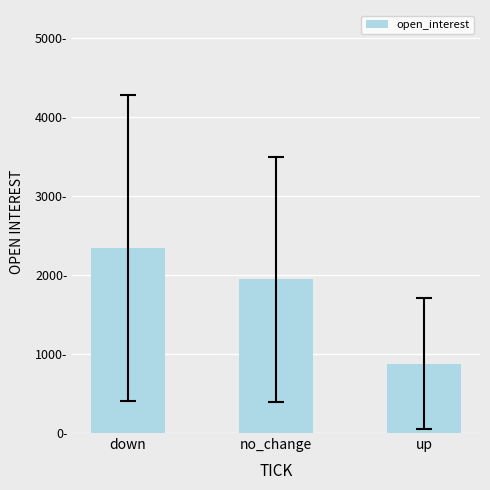

Does the chart contain any negative values?

No